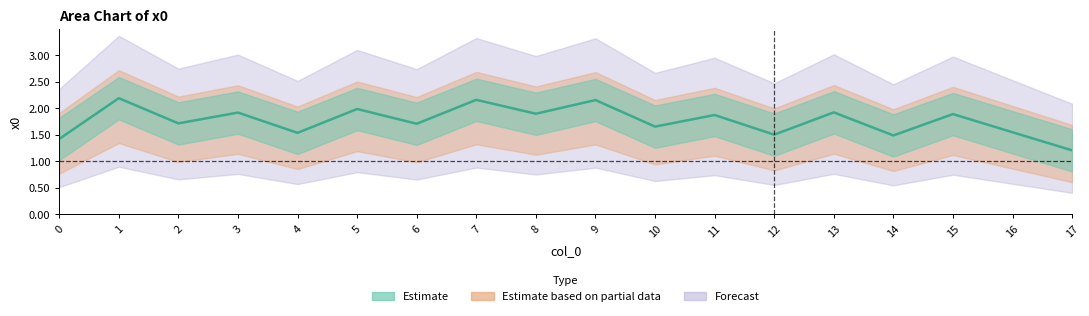

What is the ratio of the value at 9 to the value at 3?

1.1